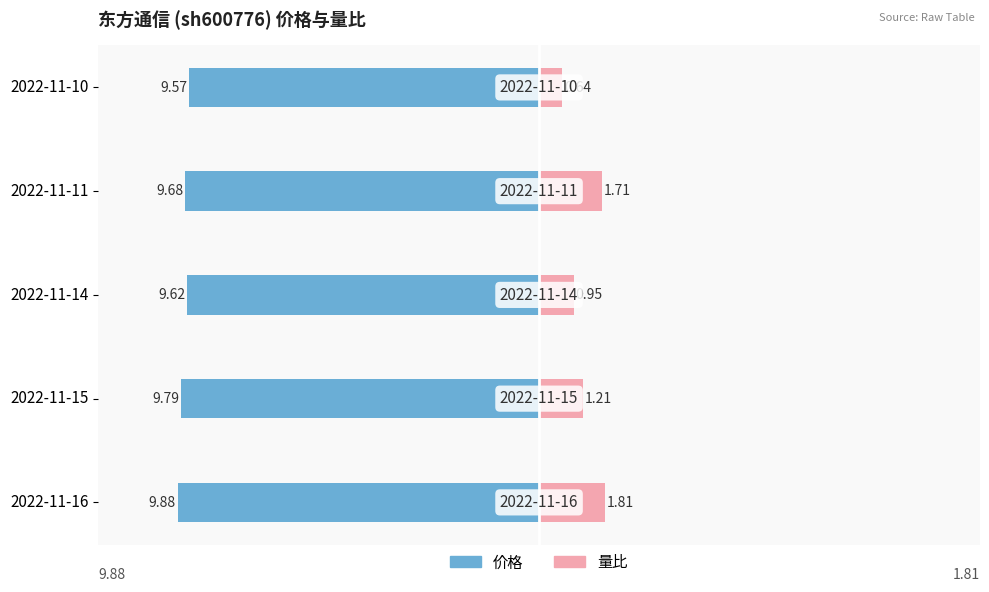

Is it true that 价格 equals -4.1 at 2022-11-16?

False